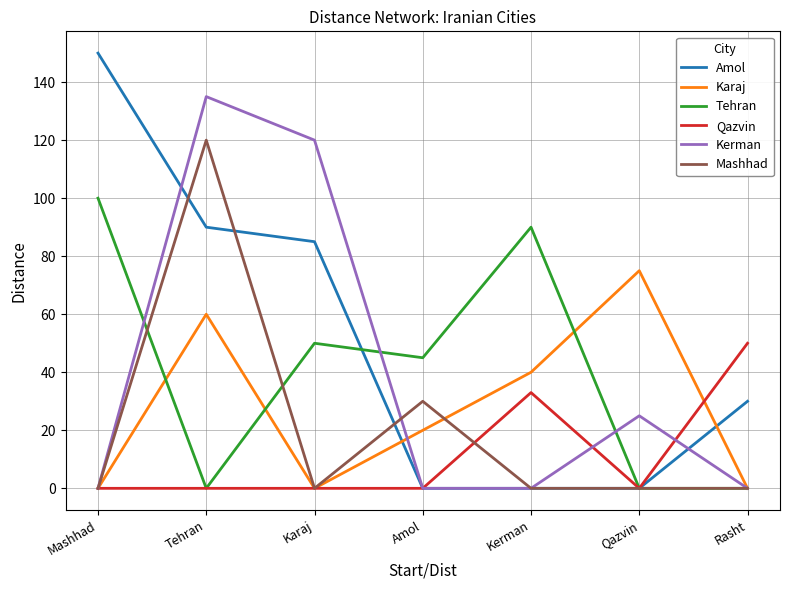

What is the difference between the maximum and minimum values in the Amol series?

150